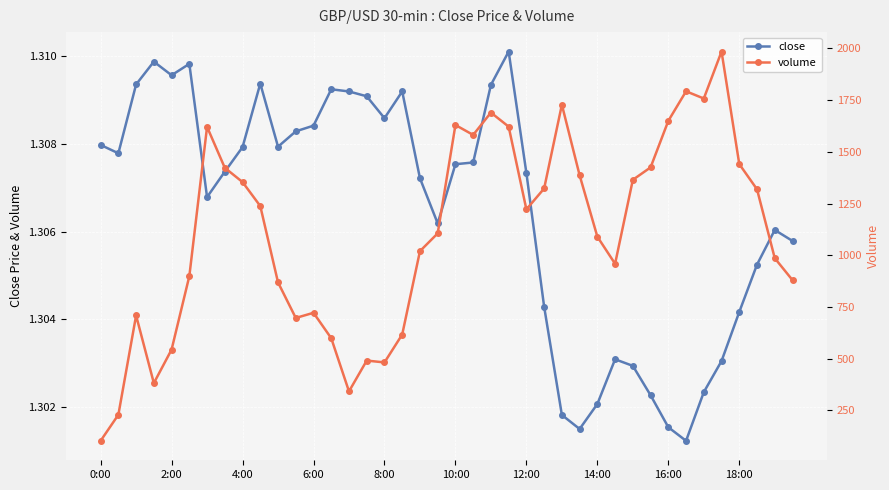

How many close values are between 1 and 2?

40